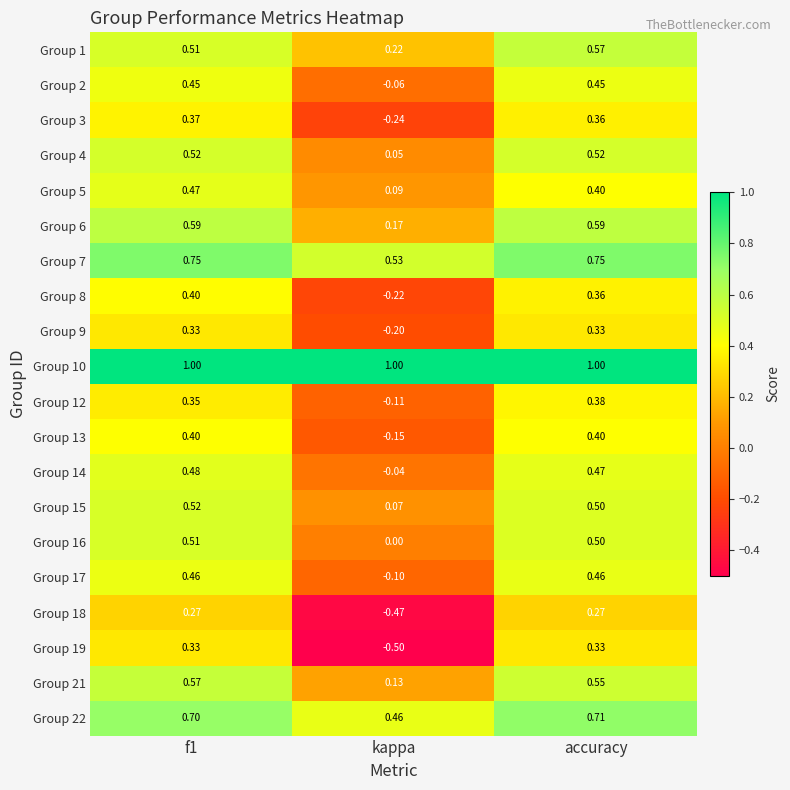

Where is Group 3 nearest to the value 0?

kappa